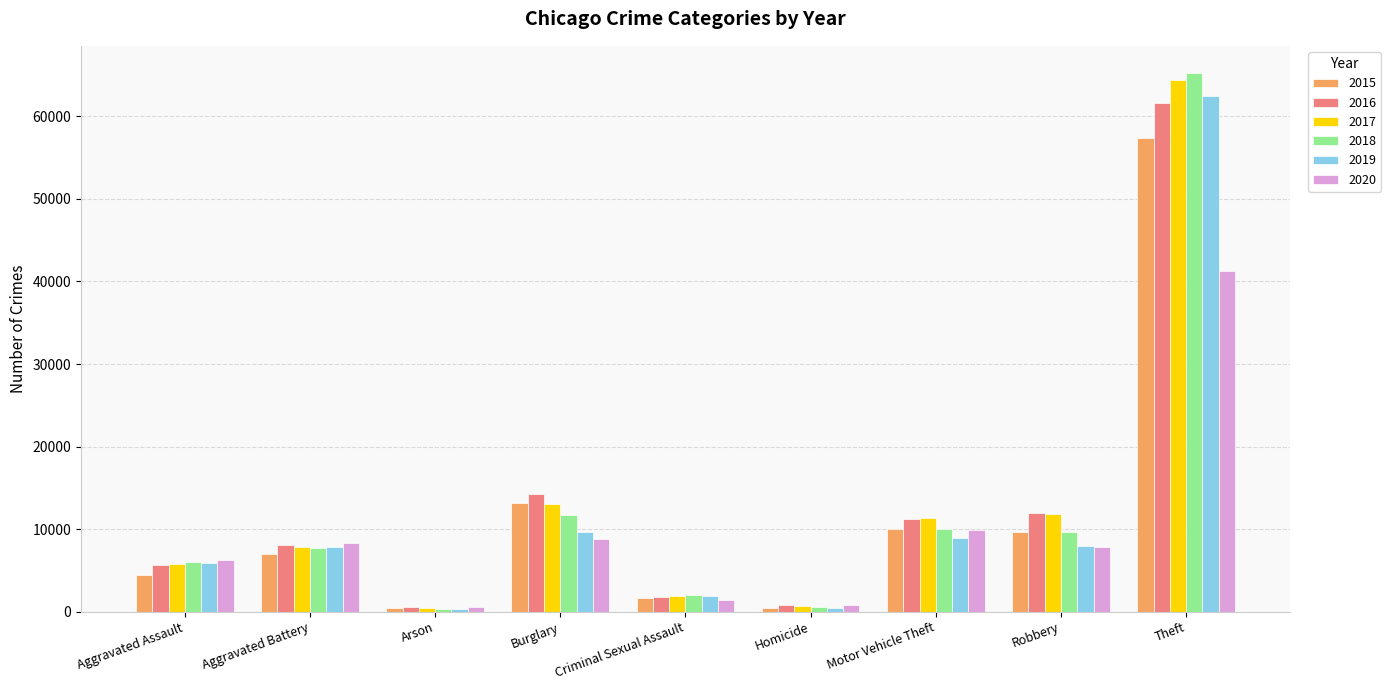

What is the smallest value displayed?

373